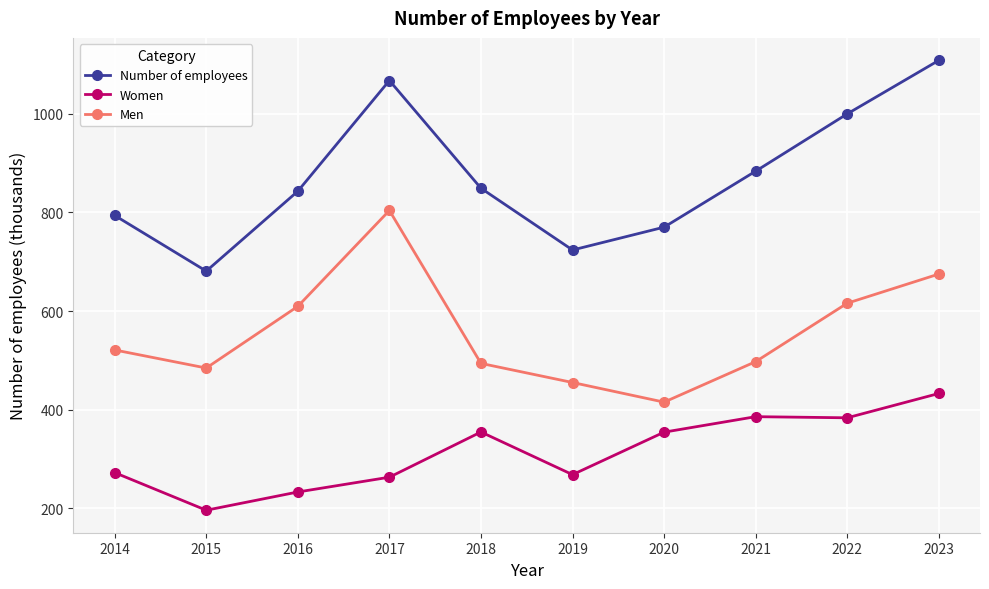

Which label corresponds to the smallest value in the chart?

2015